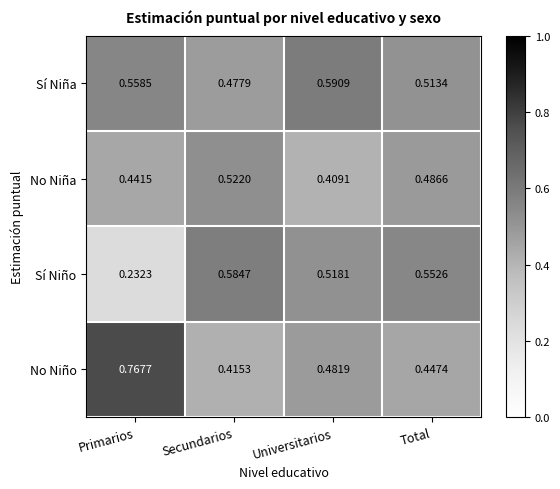

At which label does No Niño reach its minimum?

Secundarios